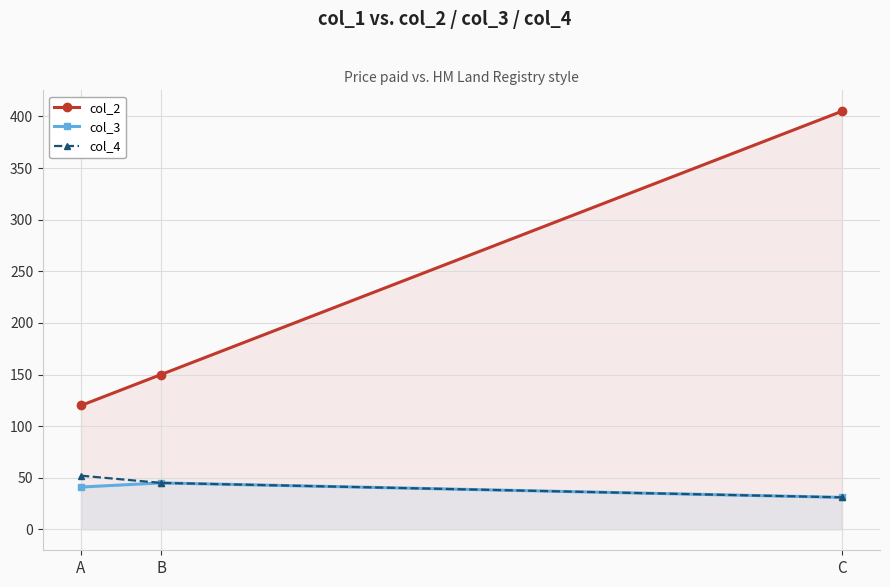

Does the chart display data point markers on the line(s)?

Yes